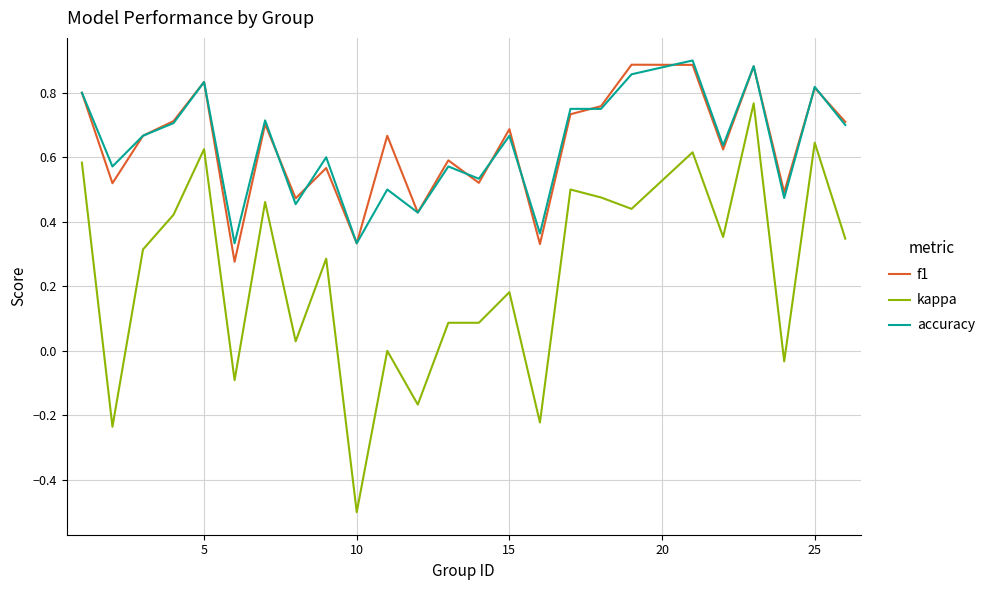

True or false: f1 and kappa cross at least once.

False